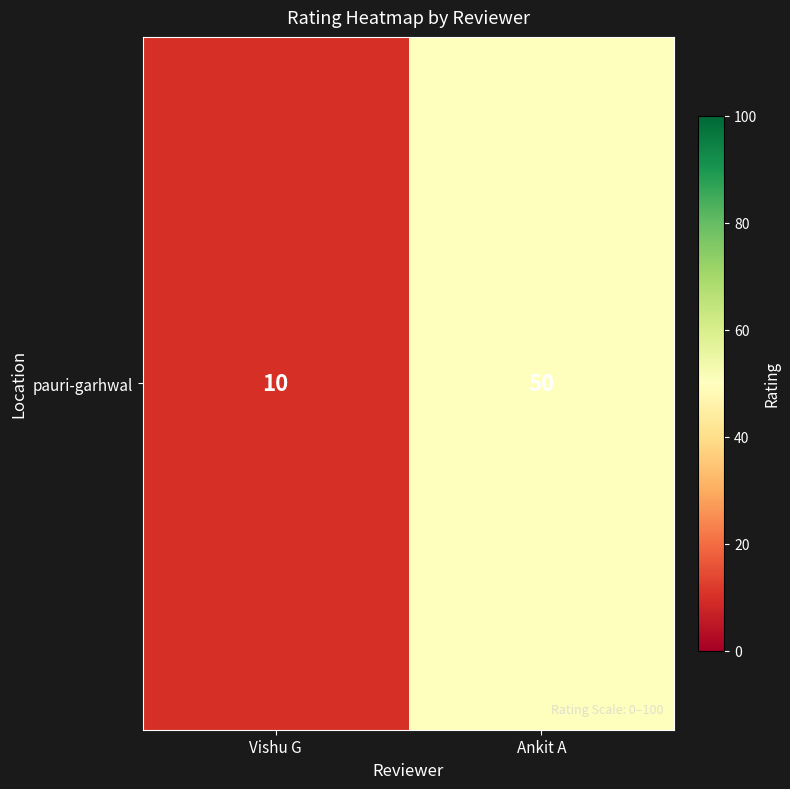

List the labels in order of value, smallest first.

Vishu G, Ankit A